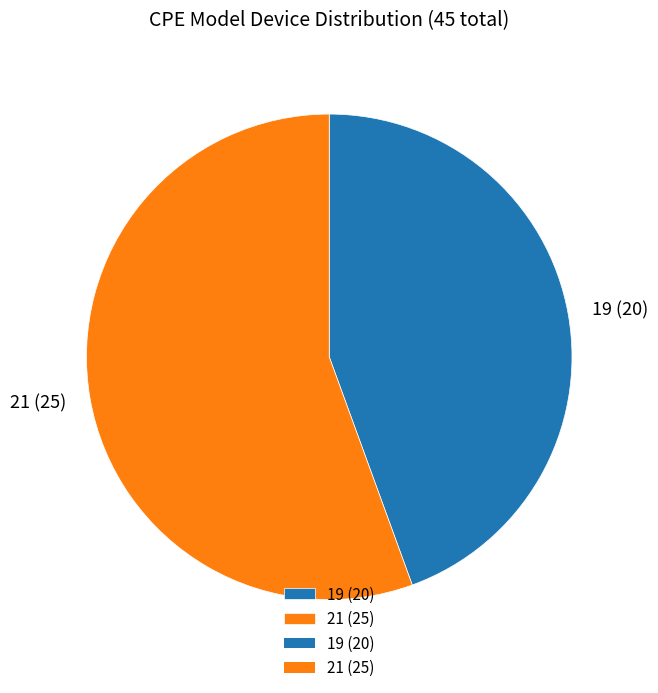

Is the sum of 19 (20) and 21 (25) greater than half?

Yes